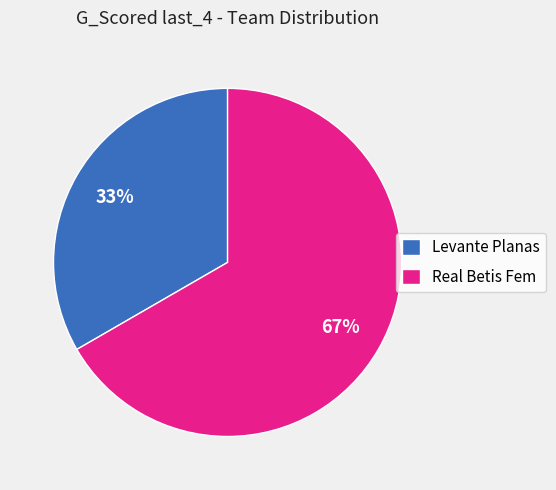

What is the ratio of the value at Real Betis Fem to the value at Levante Planas?

2.0